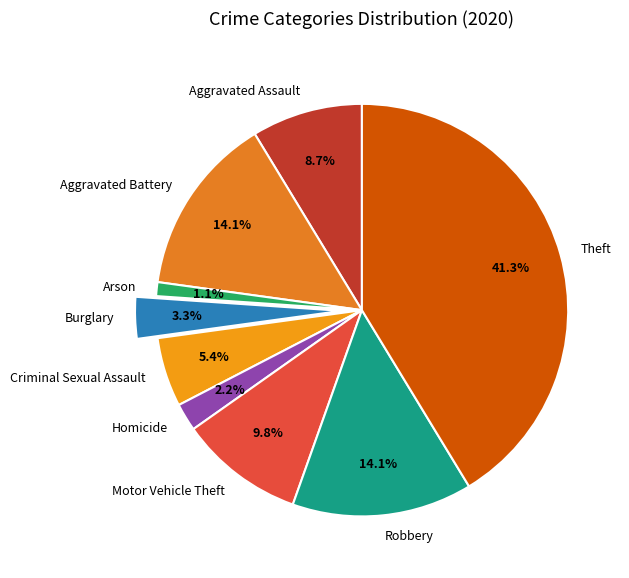

Is there a majority slice in this chart?

No